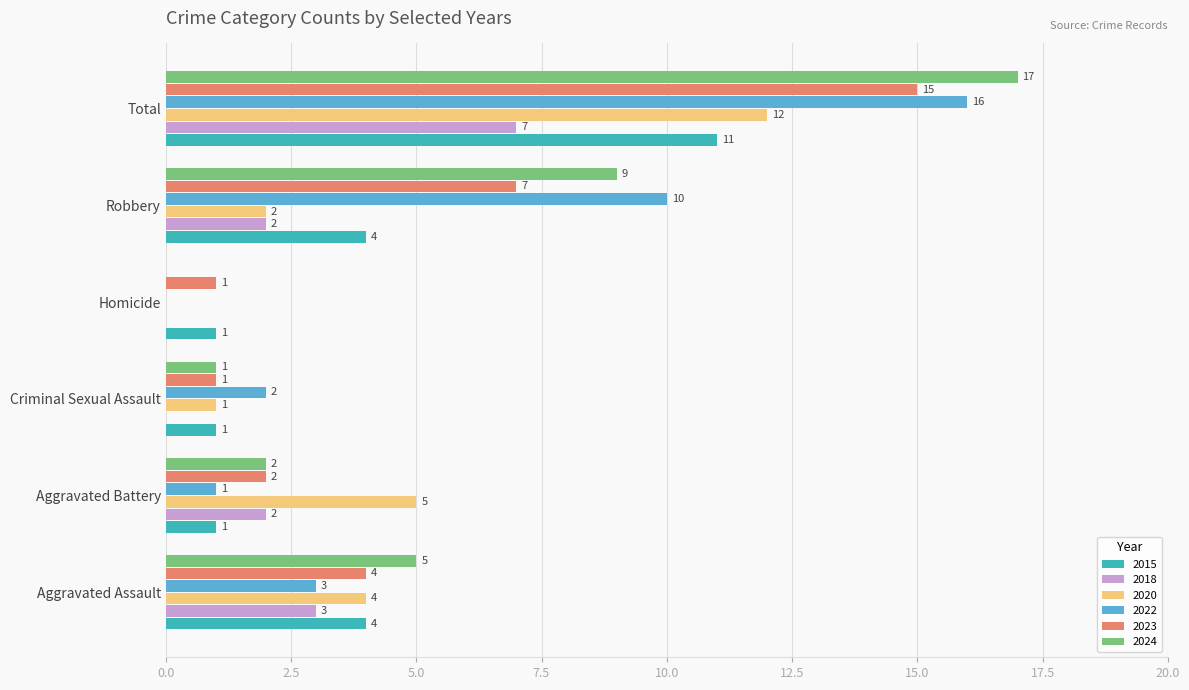

What is the maximum value shown in the chart?

17